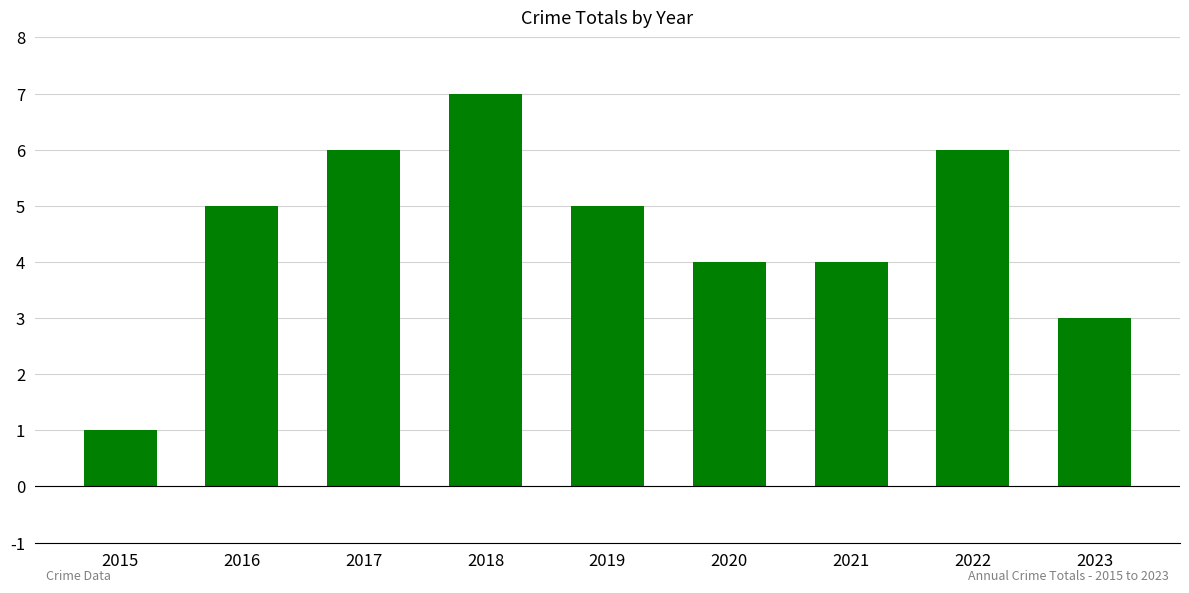

Which category has the lowest value across all series?

2015